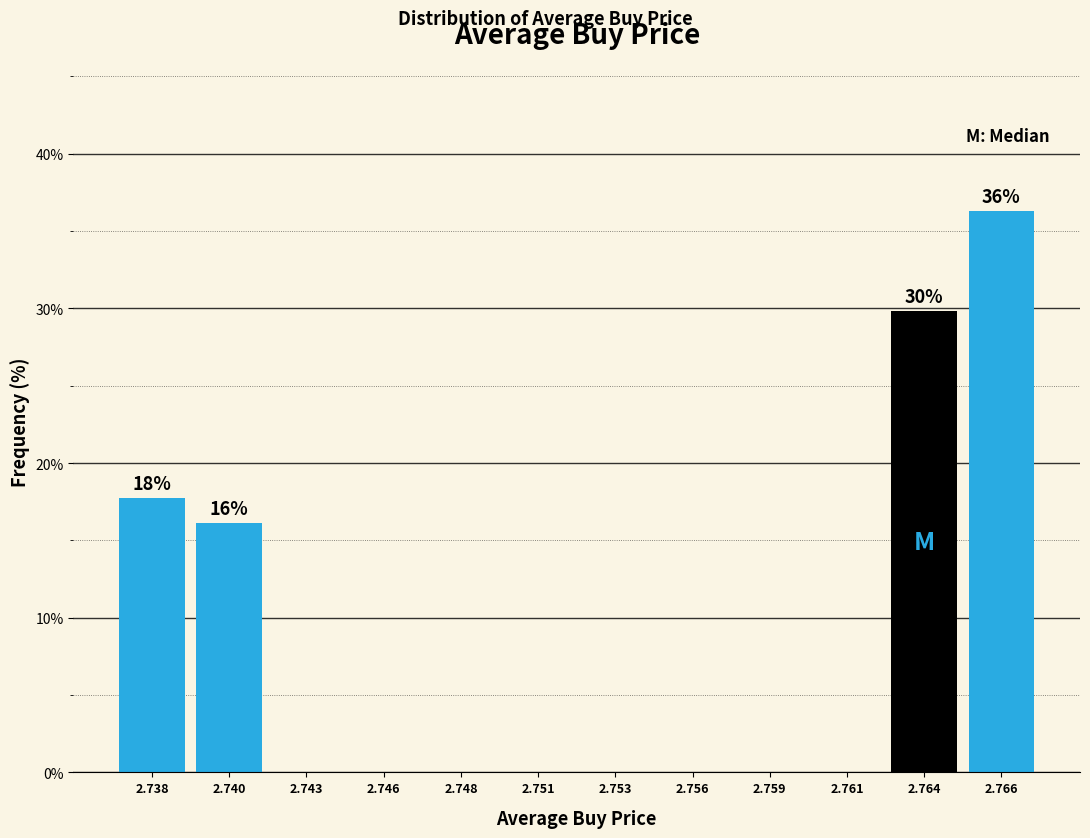

Reading right to left, extract all data points from this chart.

2.766=36.3	2.764=29.8	2.761=0.0	2.759=0.0	2.756=0.0	2.753=0.0	2.751=0.0	2.748=0.0	2.746=0.0	2.743=0.0	2.740=16.1	2.738=17.7